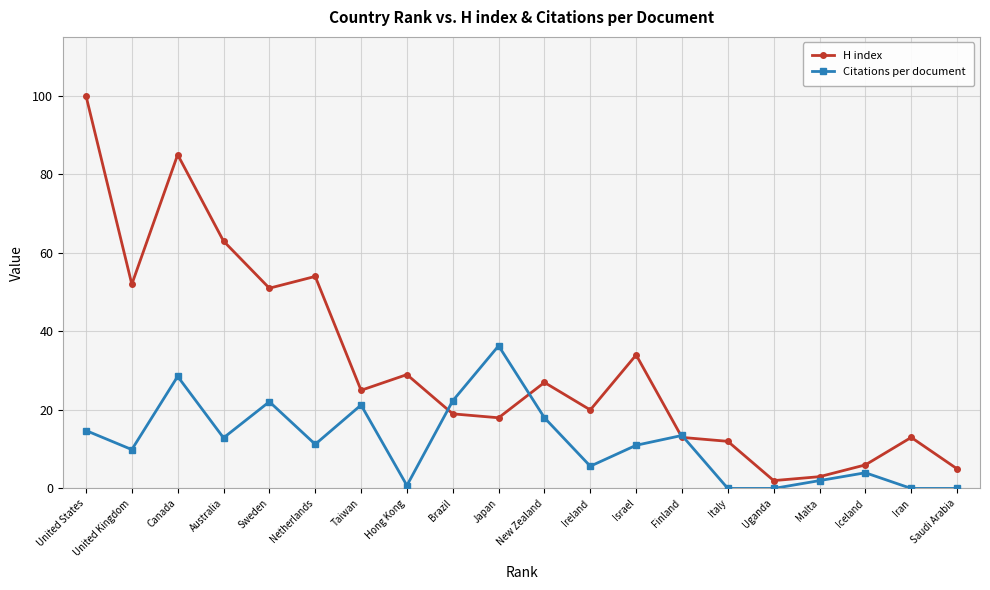

What is the total value across all series at Italy?

12.0